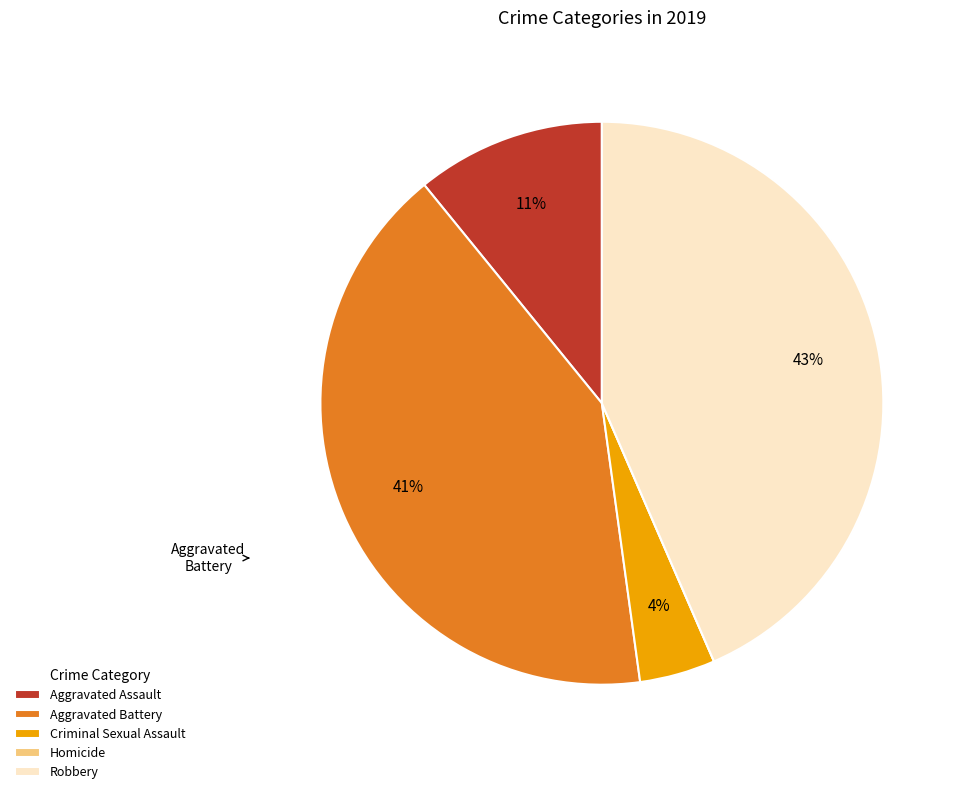

The Aggravated Assault slice represents 11% of the pie. True or false?

True